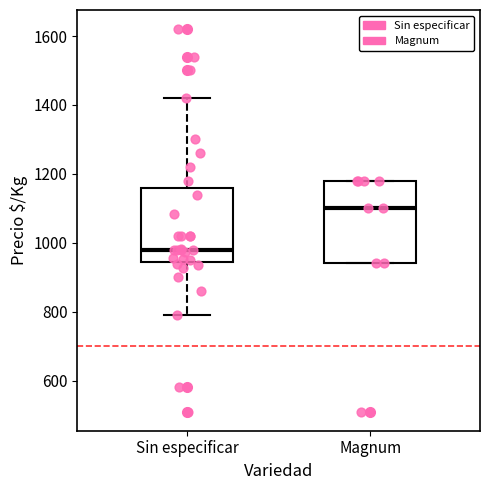

Reading left to right, read every box against the y-axis: the position of its median line, the range the box covers, and the ends of its whiskers. The values are not printed on the chart, so give them approximately, as read against the axis.

Sin especificar: median 980, box 940 to 1160, whiskers 800 to 1420
Magnum: median 1100, box 940 to 1180, whiskers 940 to 1180